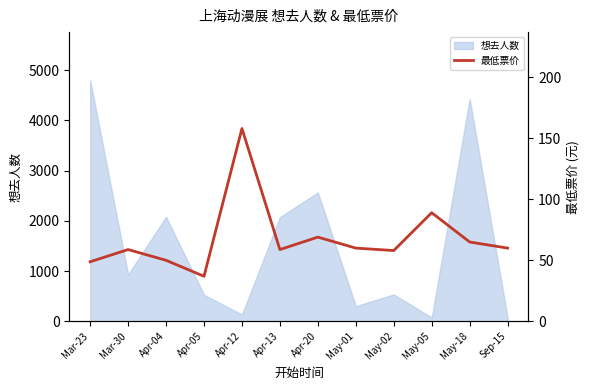

The value at Mar-23 is 82.5. True or false?

False